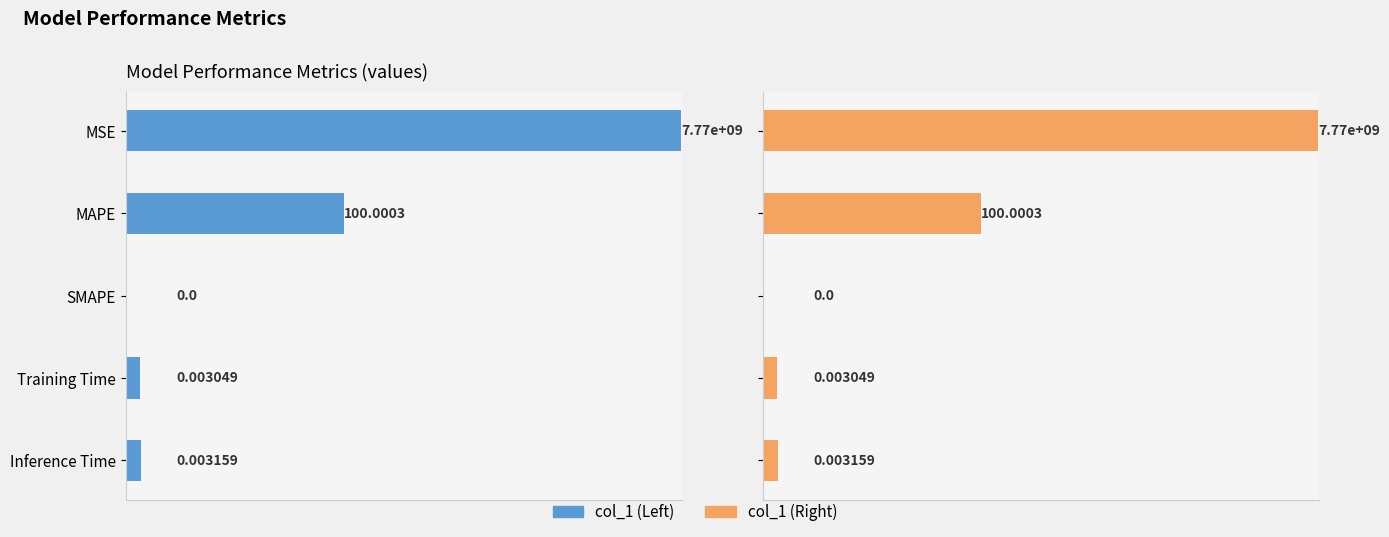

Between SMAPE and MSE, which is larger?

MSE